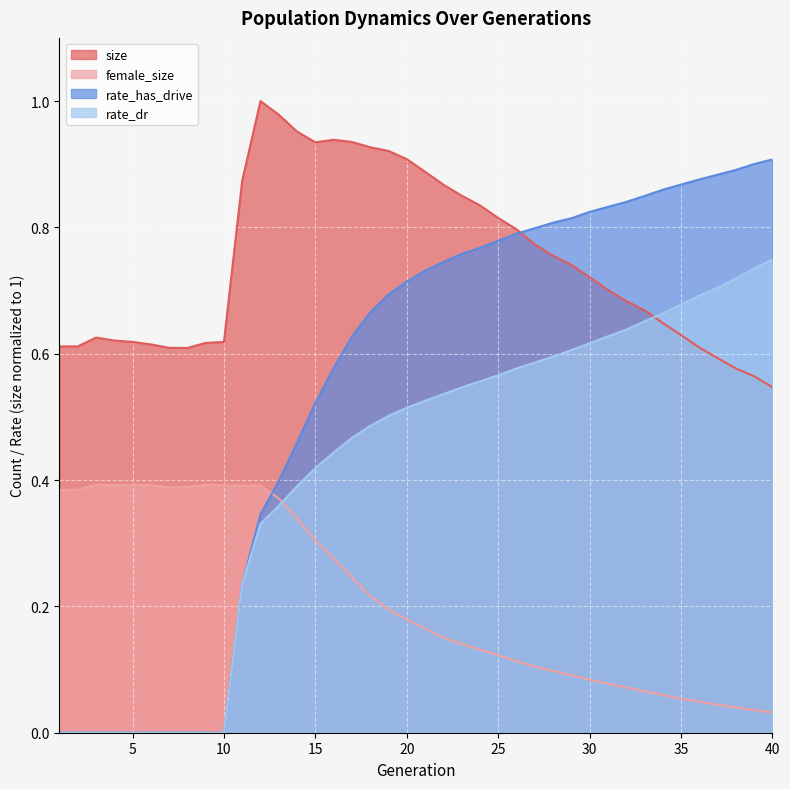

What is the spread (max minus min) of values at 7?

0.2